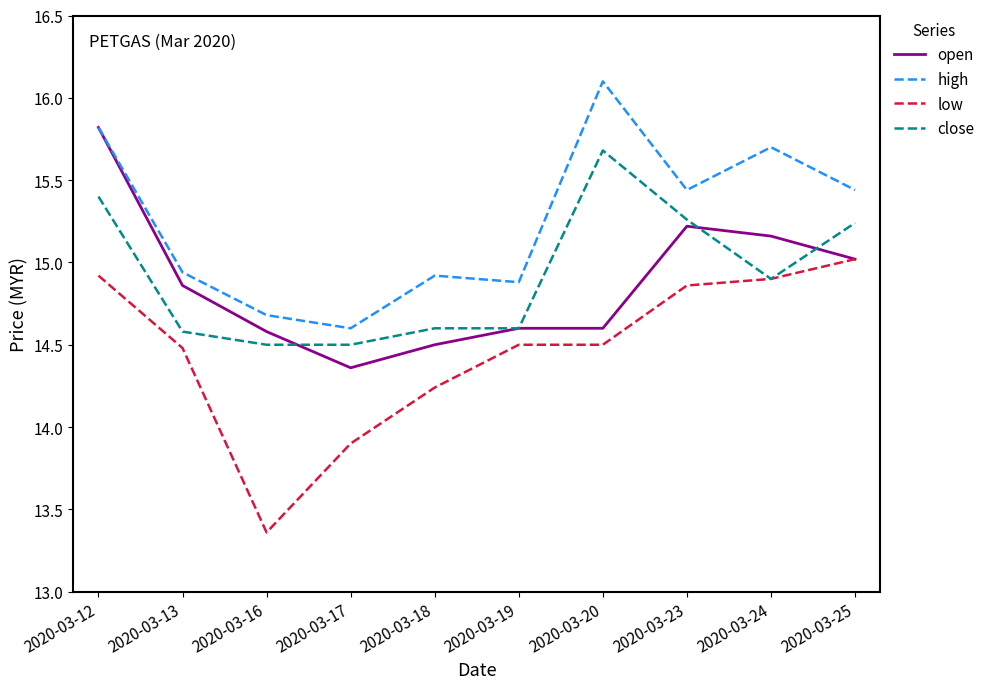

The value of close at 2020-03-25 is 20.5. True or false?

False